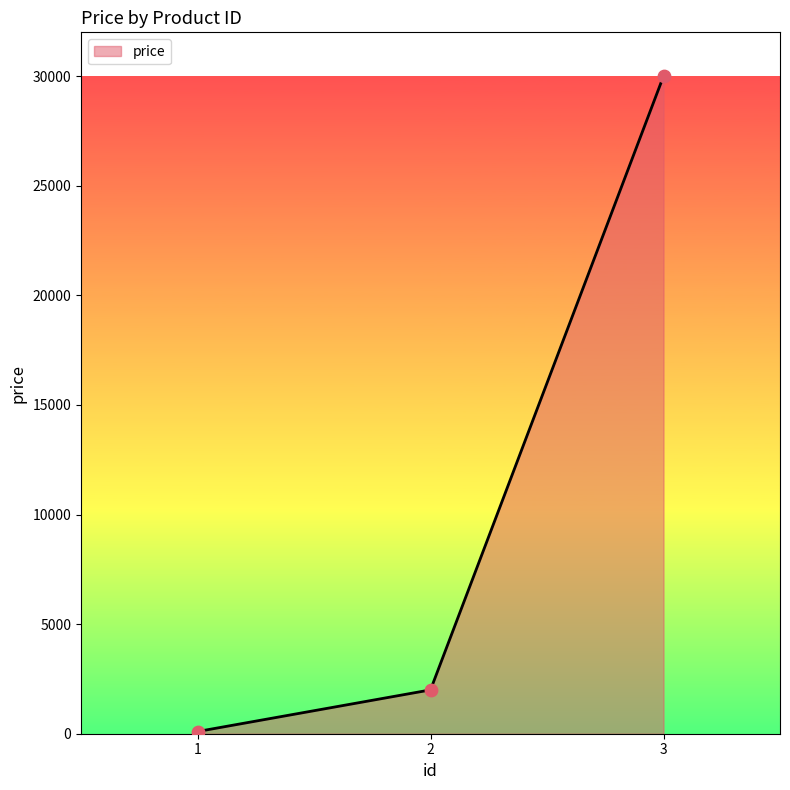

What is the change in value from 1 to 2?

+1900